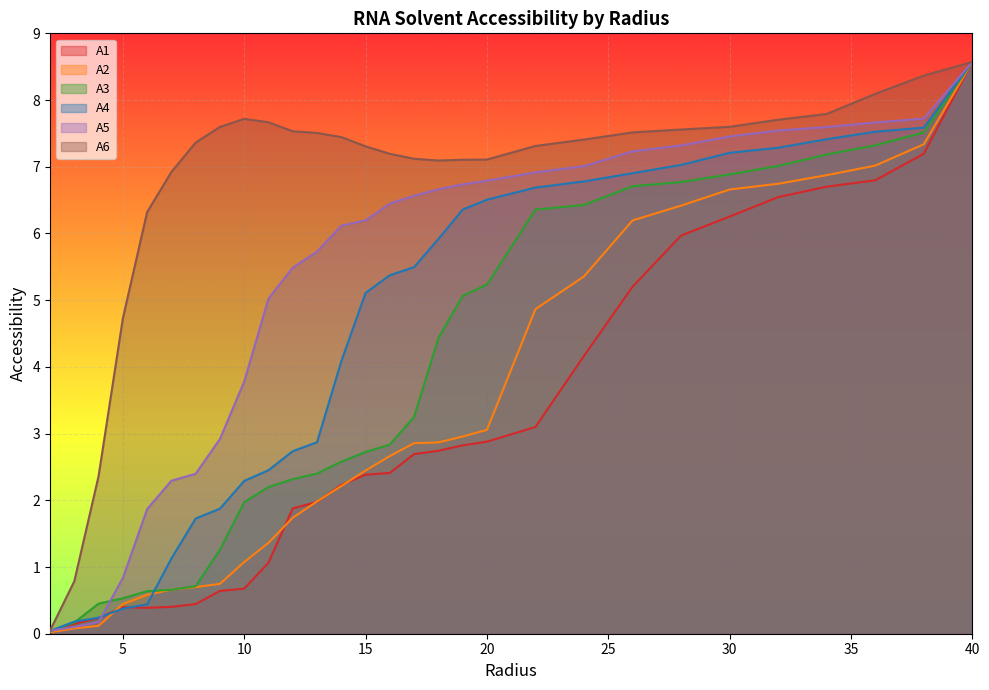

True or false: A6 and A2 cross at least once.

False